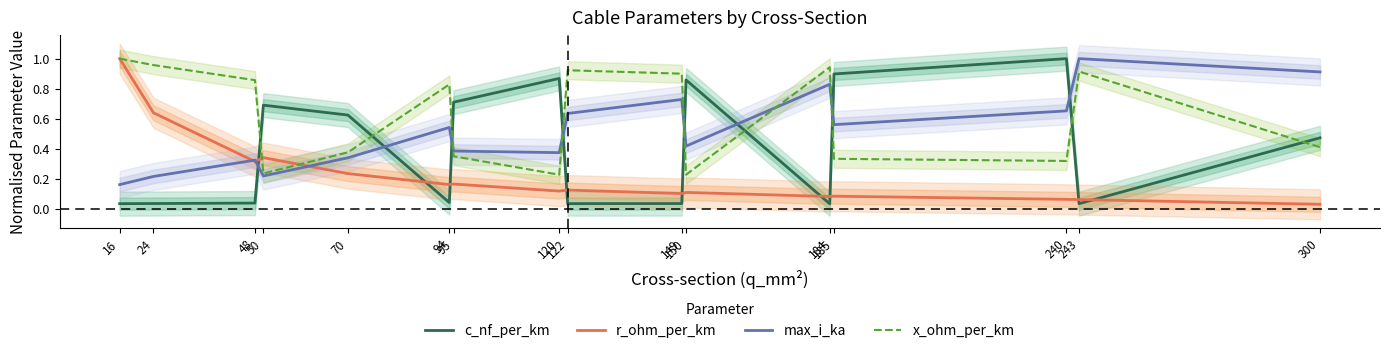

In x_ohm_per_km, how many points are lower than both neighbors (excluding endpoints)?

4